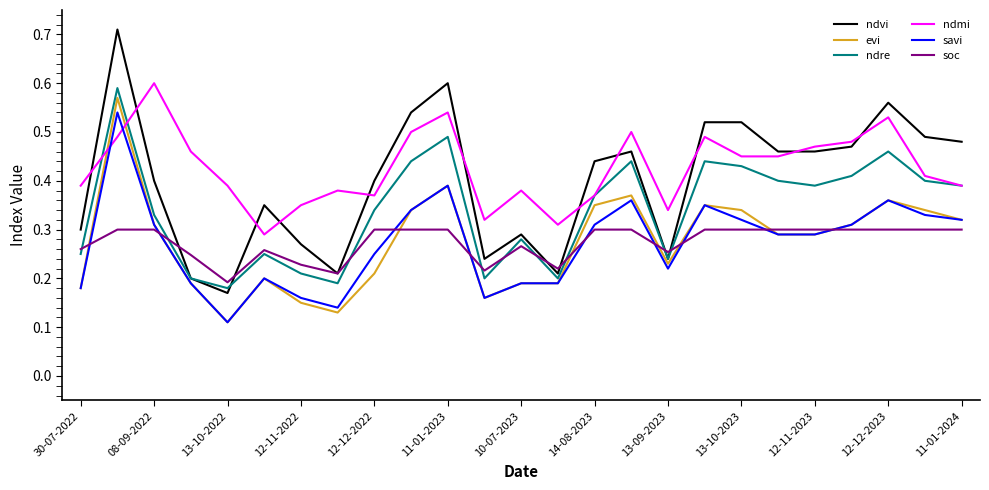

True or false: ndmi and ndvi intersect in this chart.

True